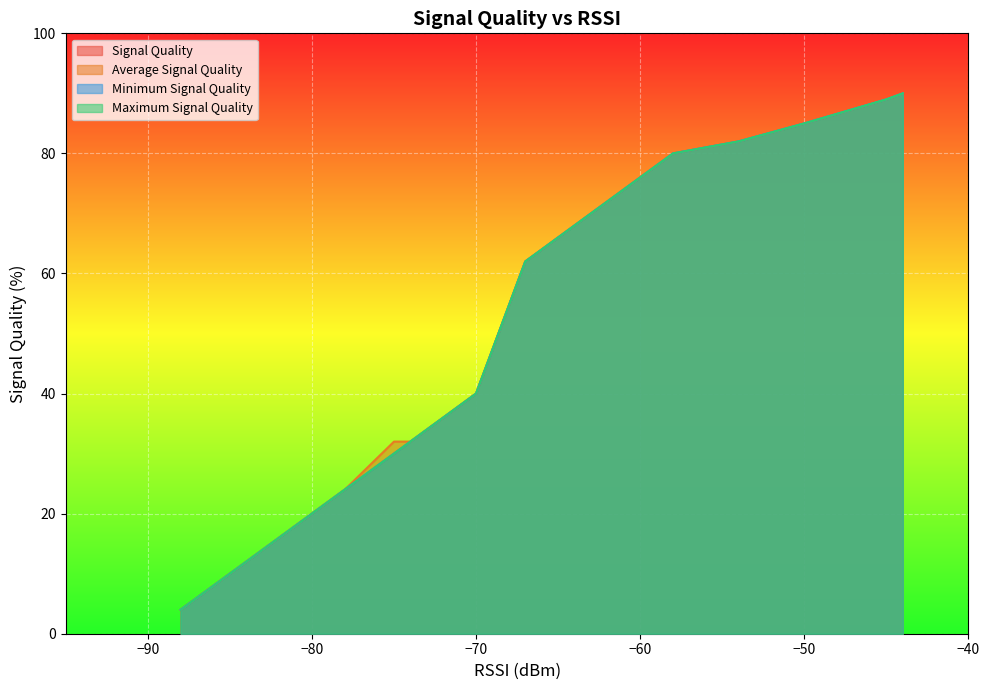

The Average Signal Quality series shows 139 at −50. True or false?

False